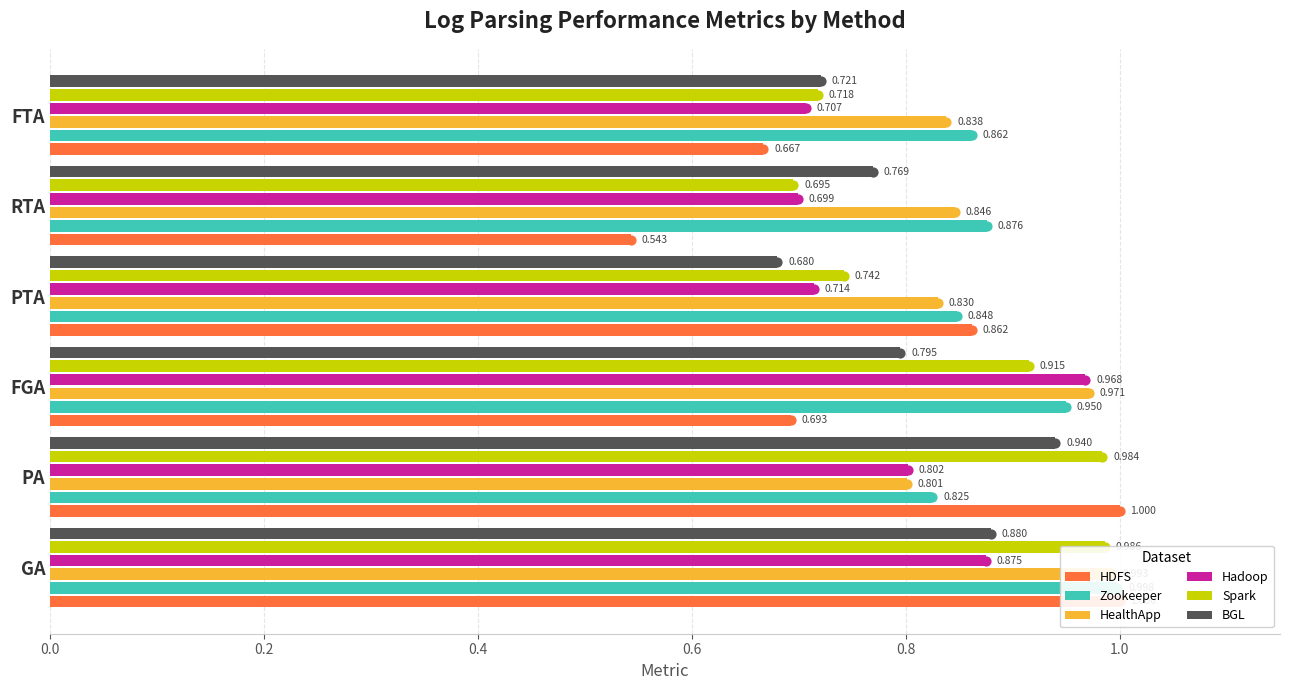

What is the spread (max minus min) of values at FTA?

0.2